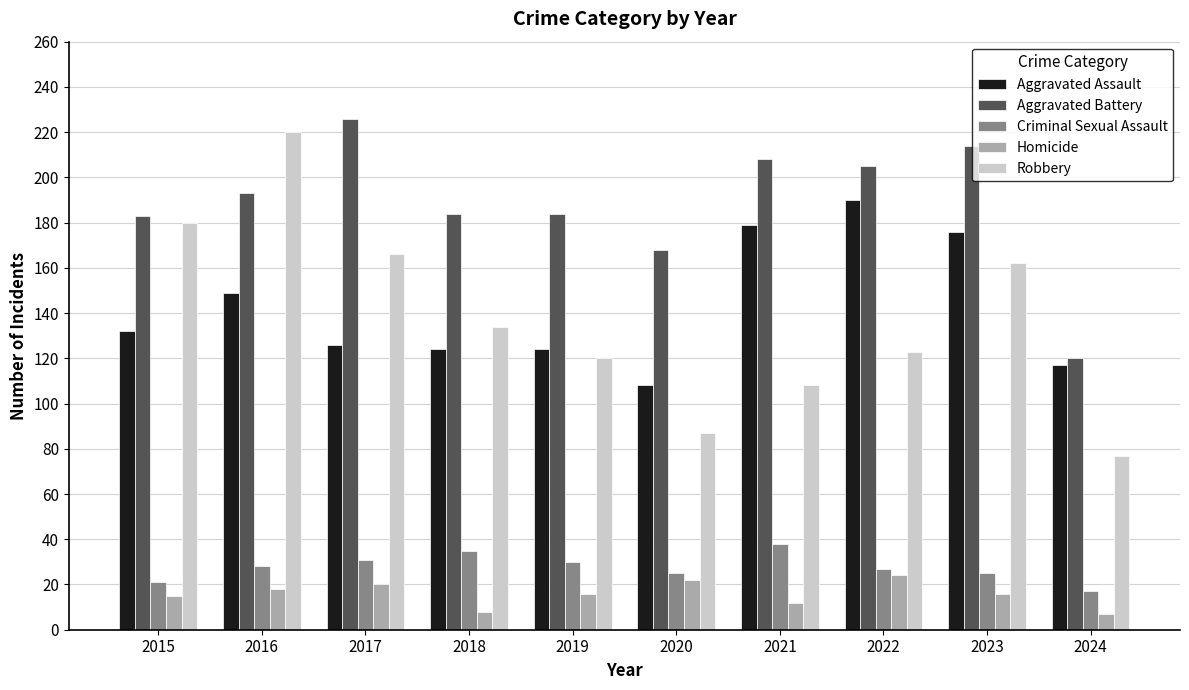

How many values in the Aggravated Assault series are below 132?

5